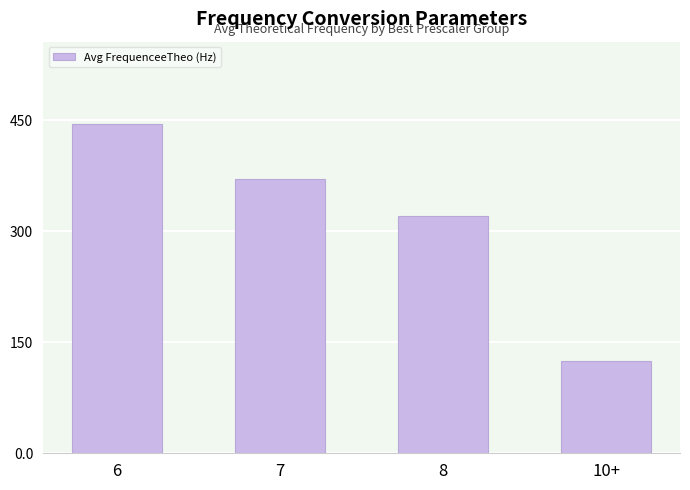

How many data points does each series have?

4